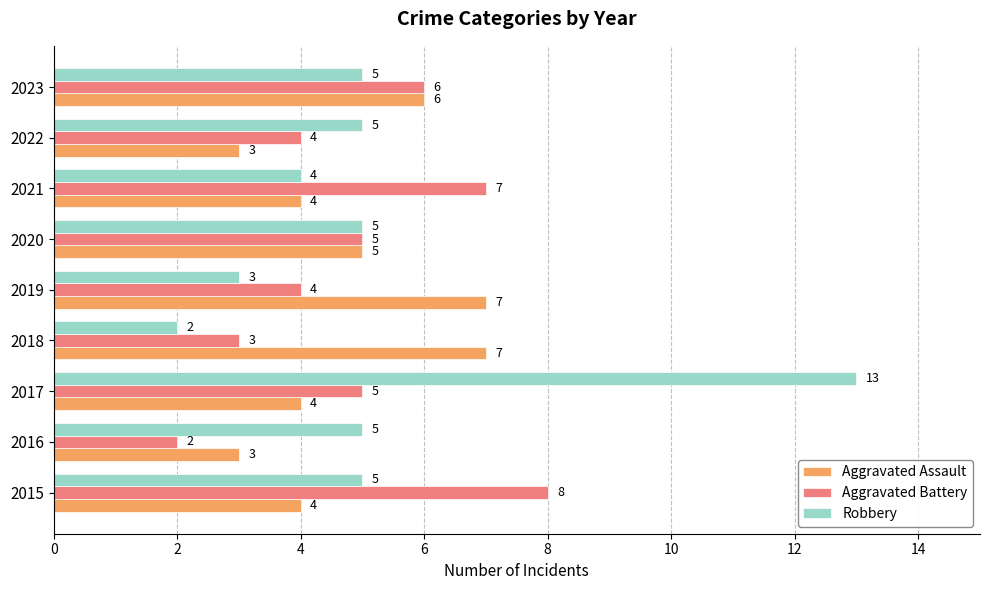

How many categories are shown in the chart?

9